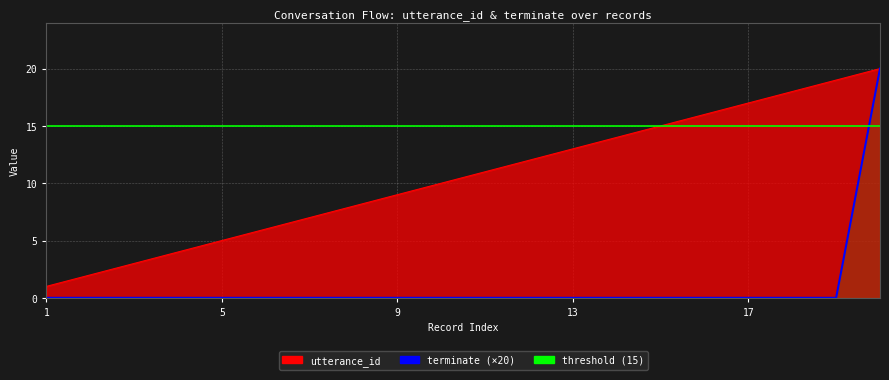

True or false: utterance_id has a value of 4 at 4.

True